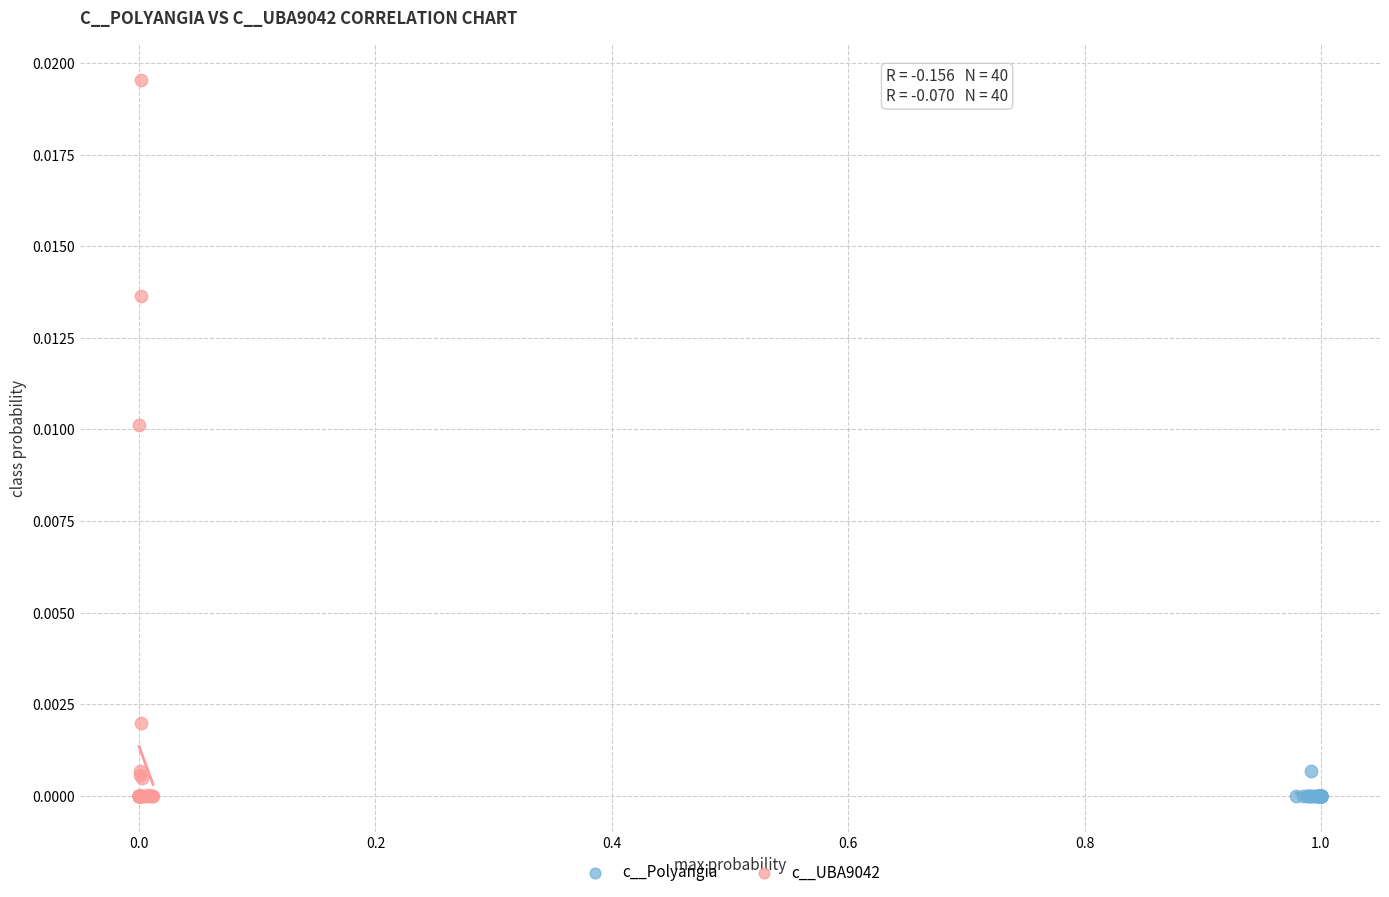

Which series reaches the maximum Y coordinate?

c__UBA9042